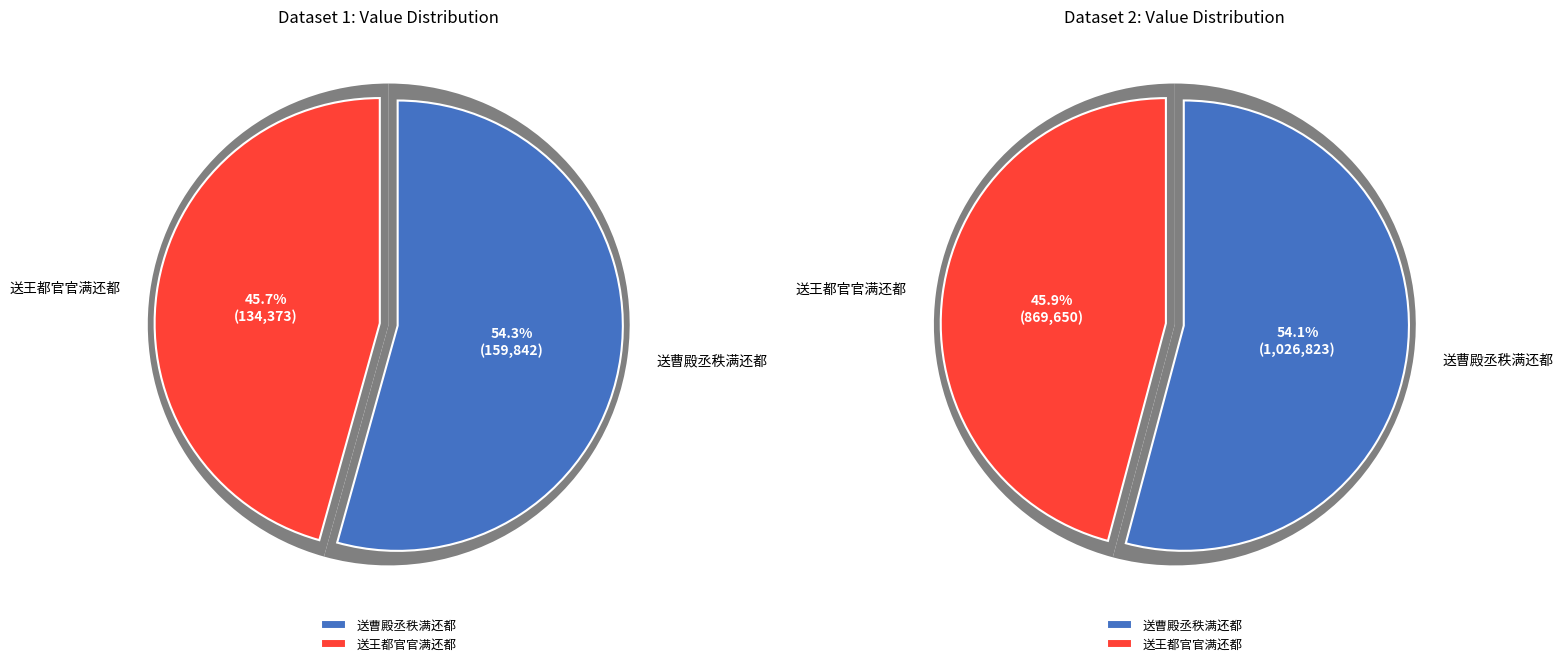

How much of the chart is everything except 送王都官官满还都?

54.3%